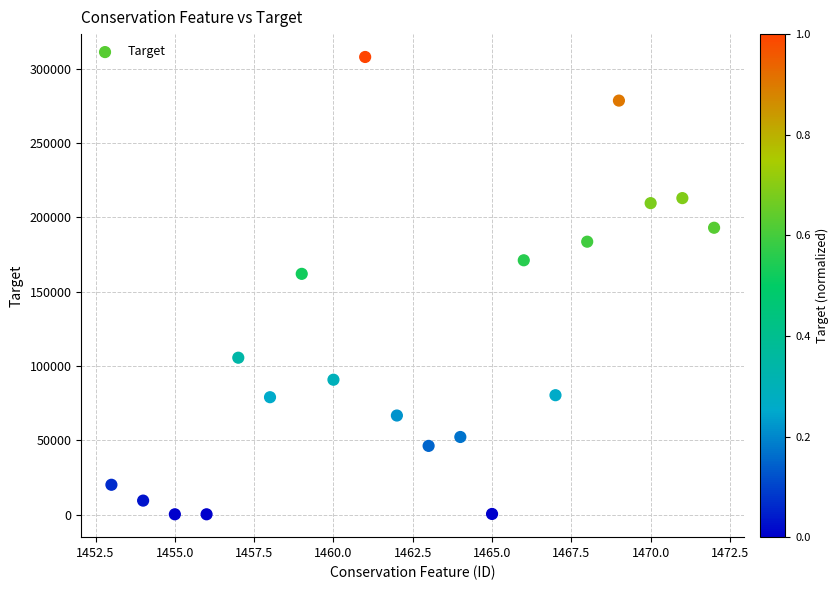

What is the range of X values (max minus min)?

19.0